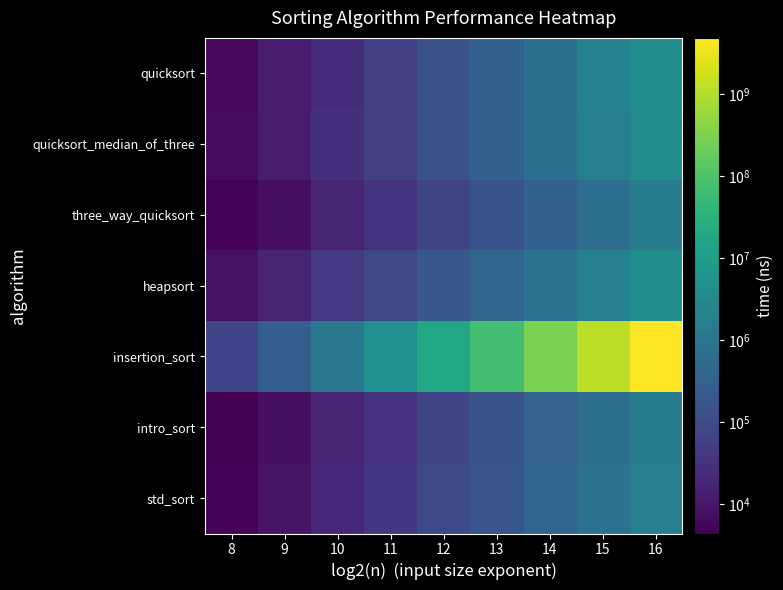

Which label corresponds to the largest value in the chart?

16